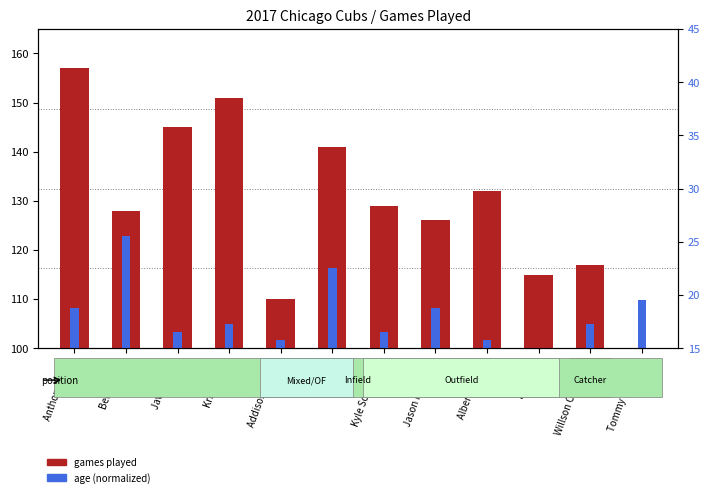

Count the number of categories in the chart.

12